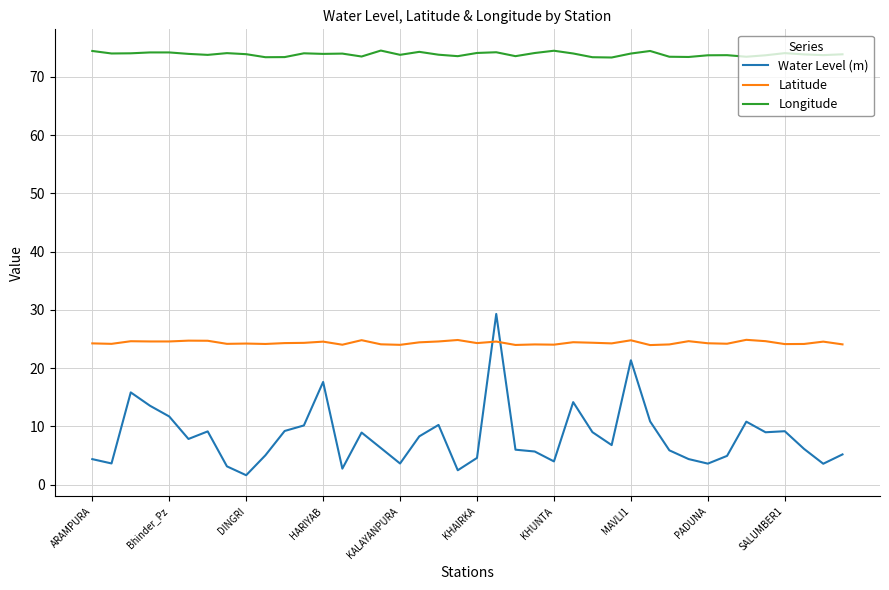

In Longitude, how many points are lower than both neighbors (excluding endpoints)?

12